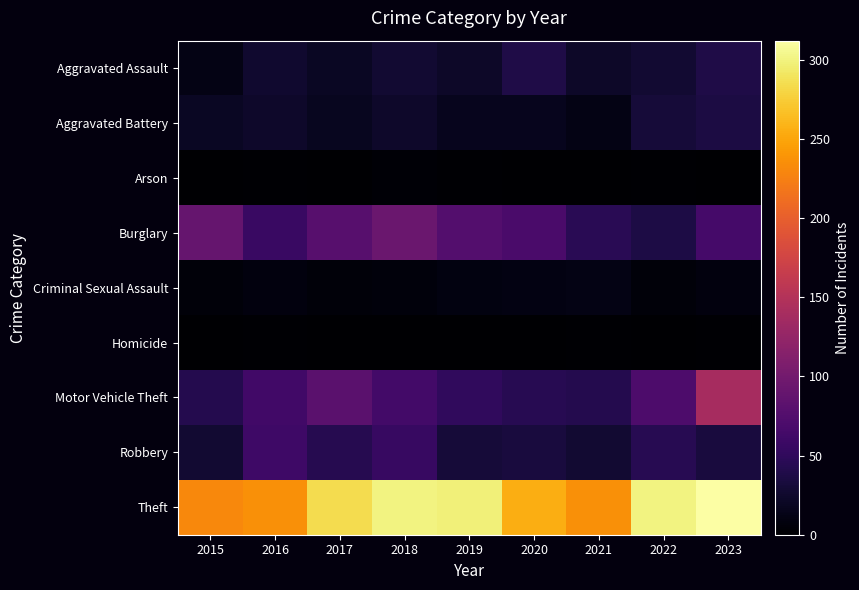

Which has a higher value, 2019 or 2015?

2019